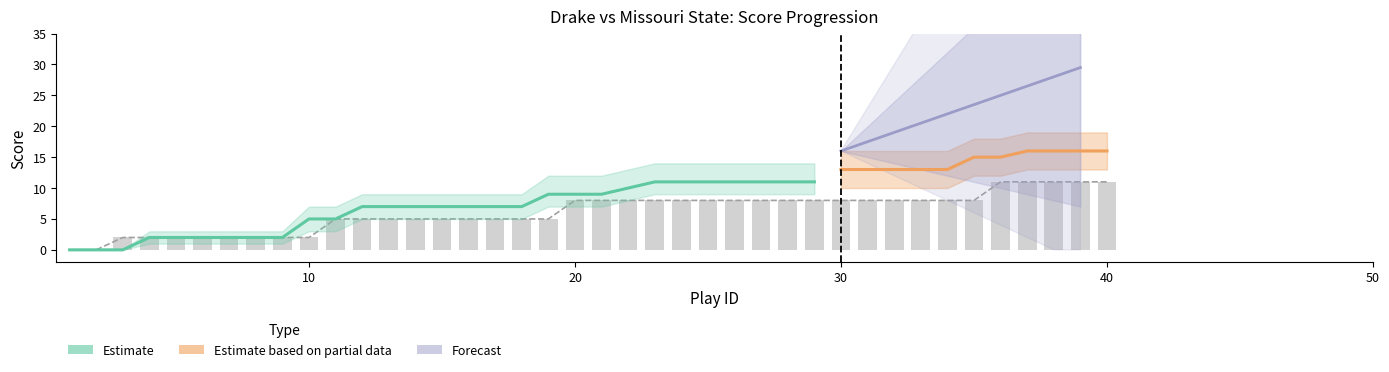

What is the difference between the maximum and minimum values in the home_score_lower series?

13